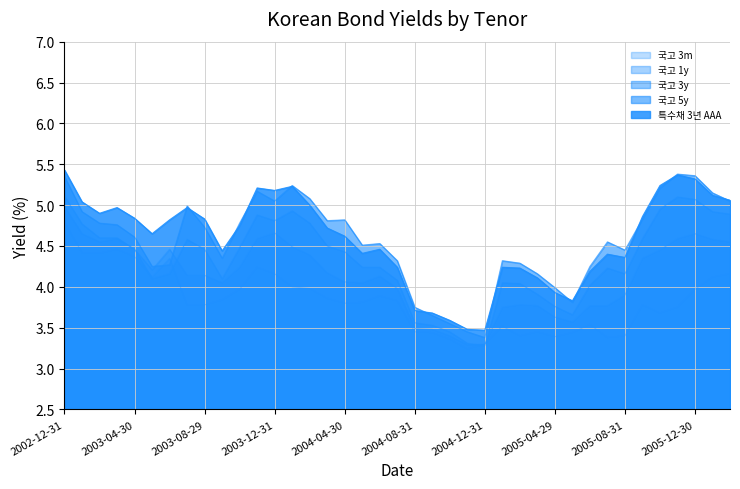

Where is the first local maximum for 국고 1y?

2003-03-31